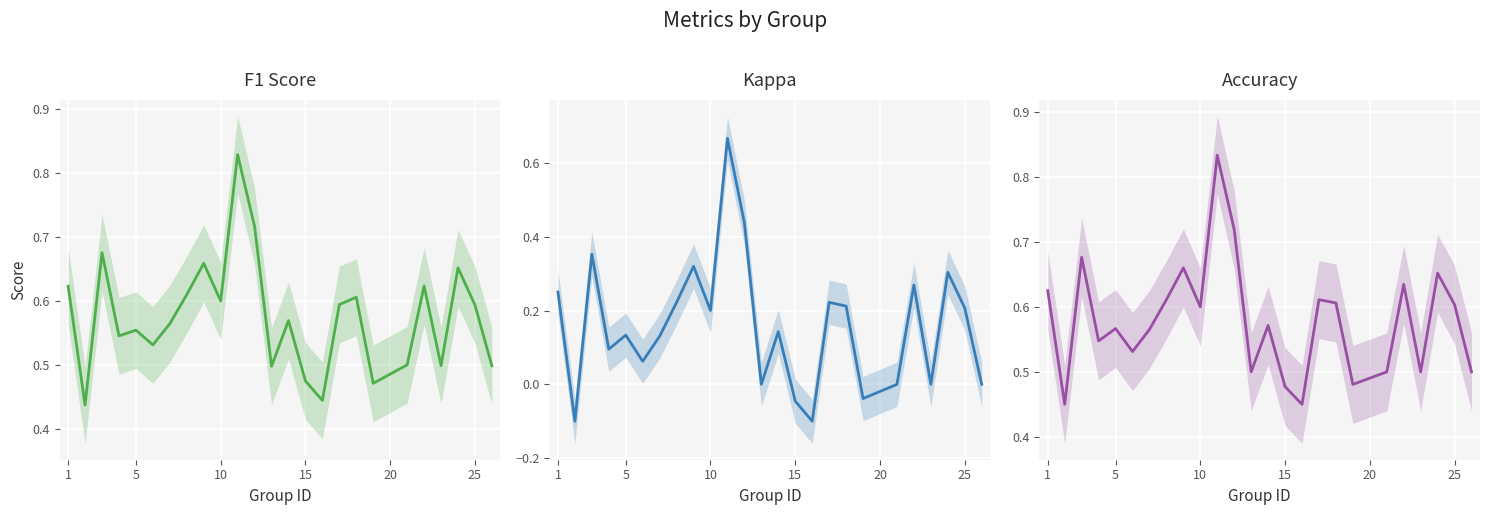

Is it true that f1 equals 1.0 at 20?

False